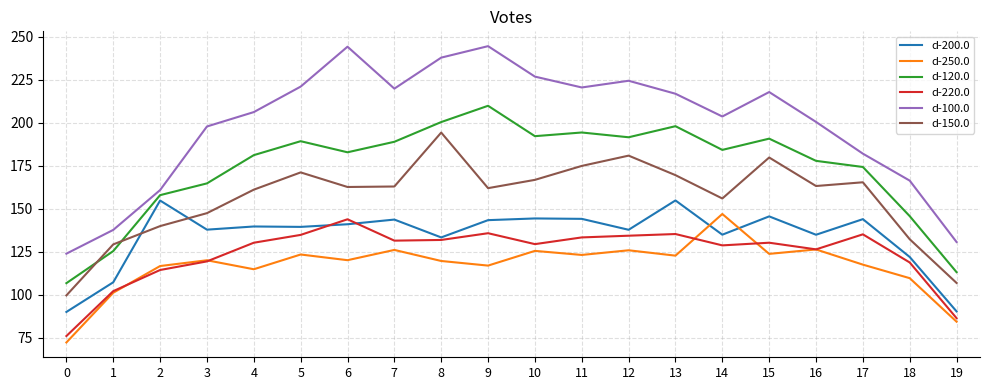

Where does the d-200.0 series first go above 139?

2